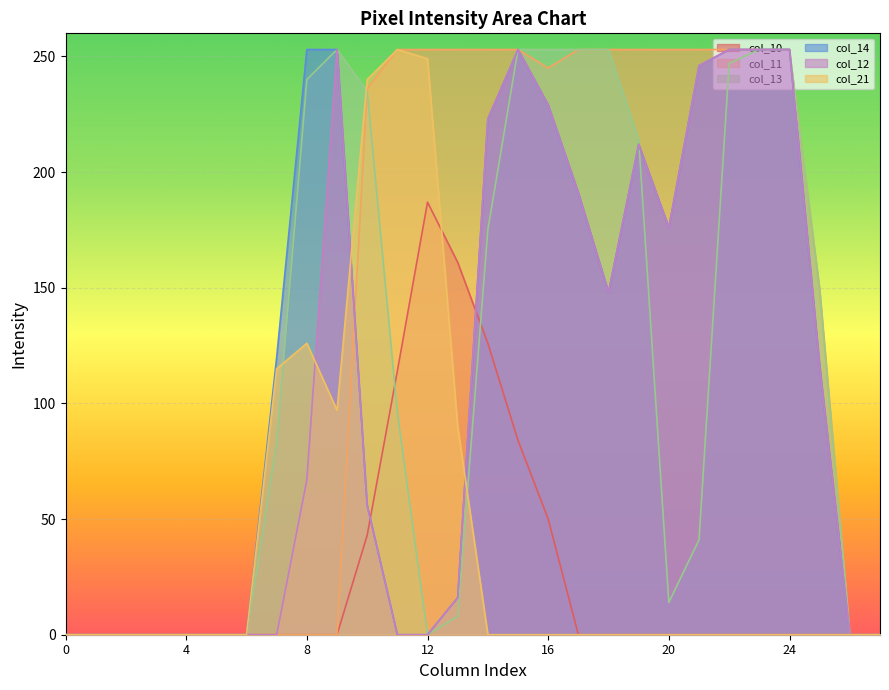

Which series has the largest range (max minus min)?

col_11